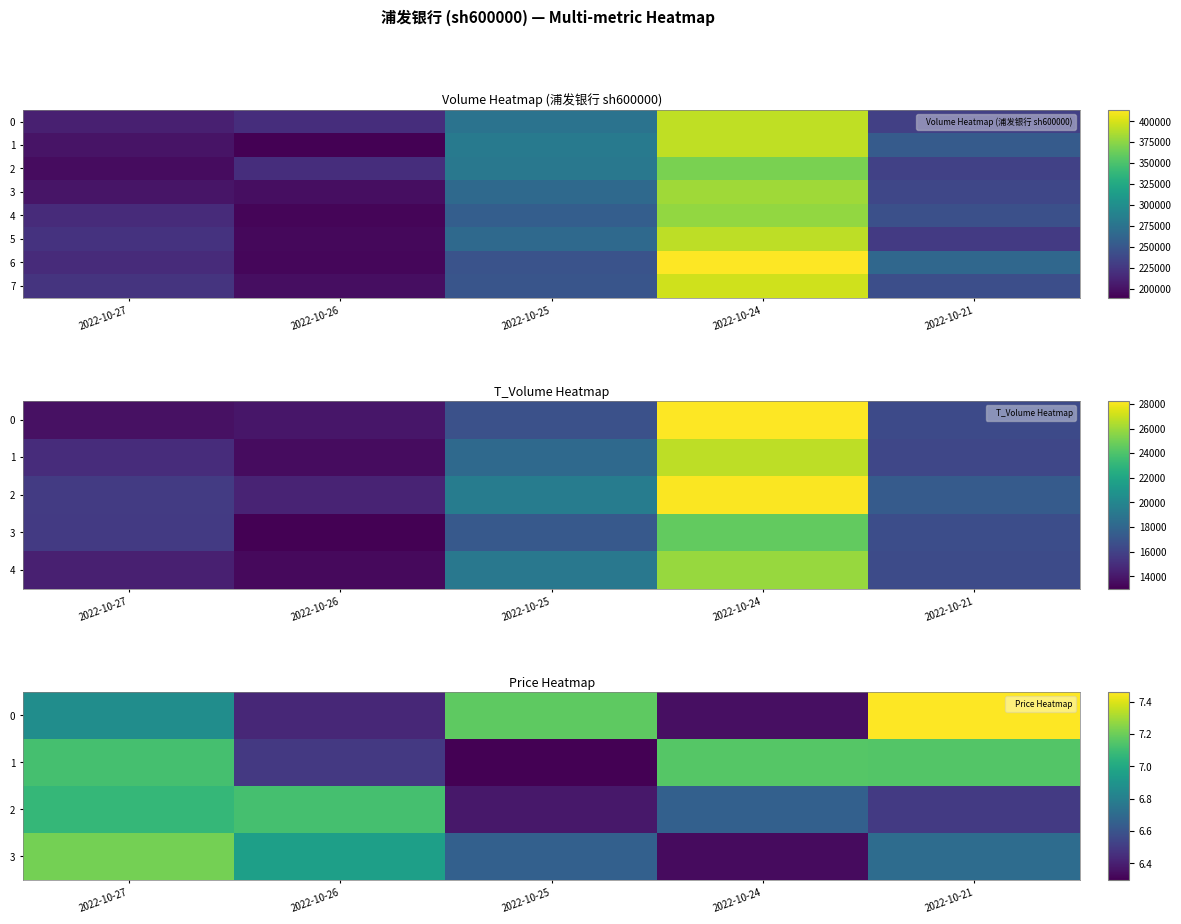

Between 2022-10-25 and 2022-10-27, which is larger?

2022-10-25